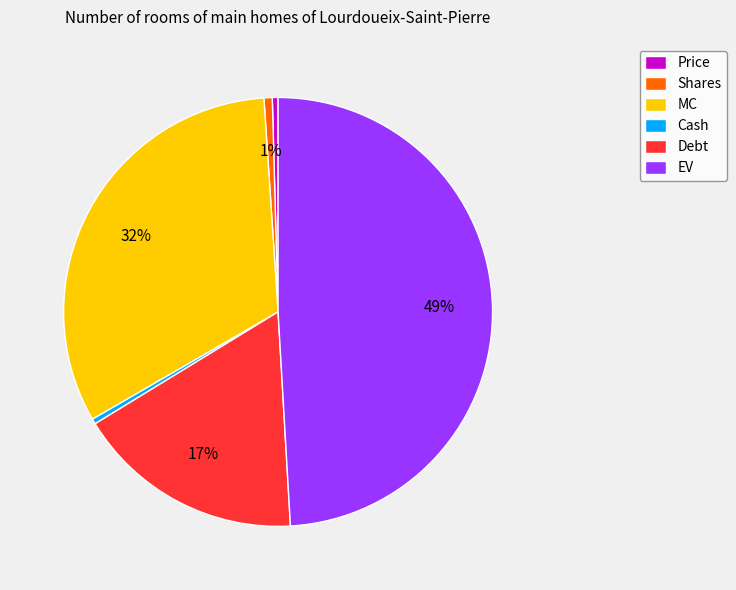

Count the number of slices in the pie.

6